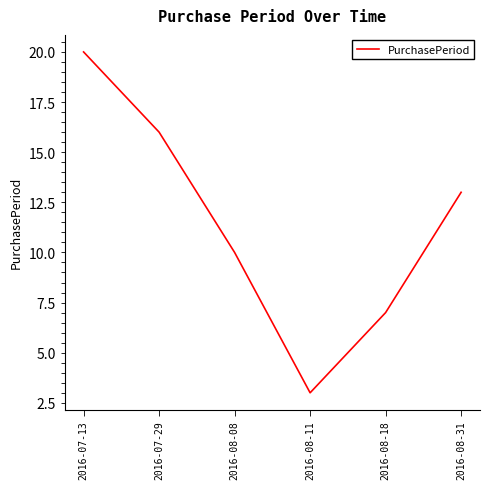

At which label is the value closest to 11?

2016-08-08